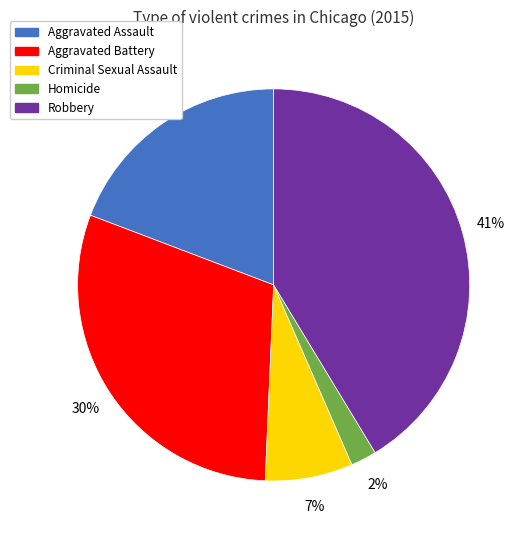

To the nearest percent, what is the combined percentage of Criminal Sexual Assault and Aggravated Assault?

26%